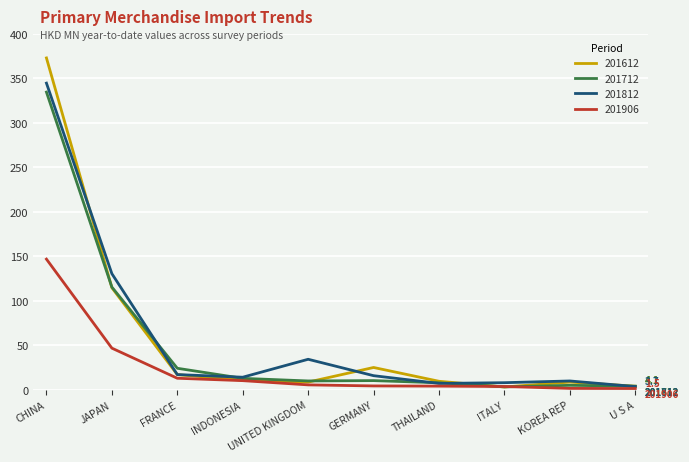

True or false: 201712 has a value of 115.5 at JAPAN.

True